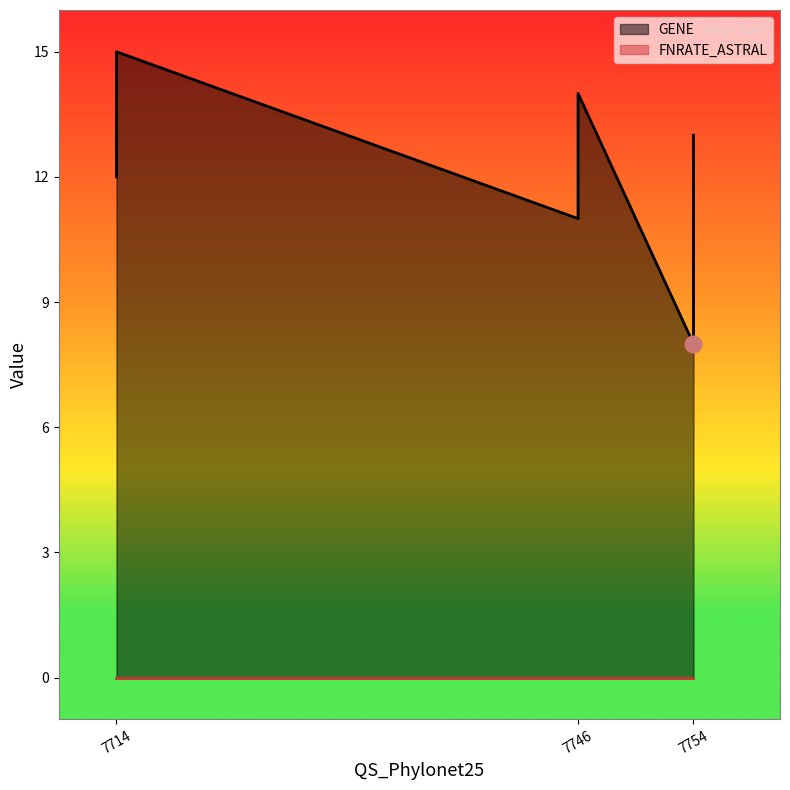

Where is GENE nearest to the value 11?

7746